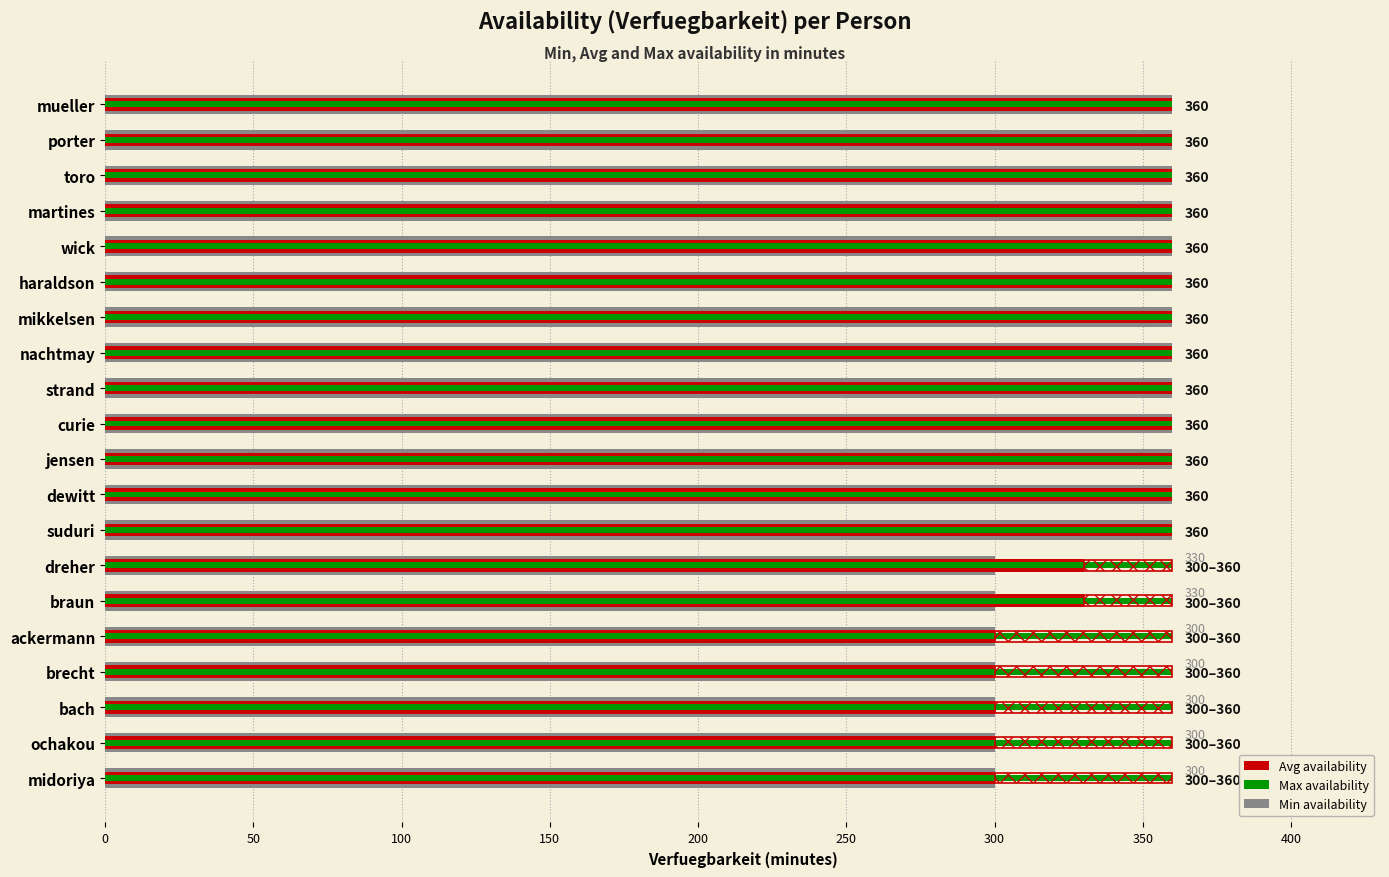

What is the value of the Min availability bar at the 7th from the left?

360.0